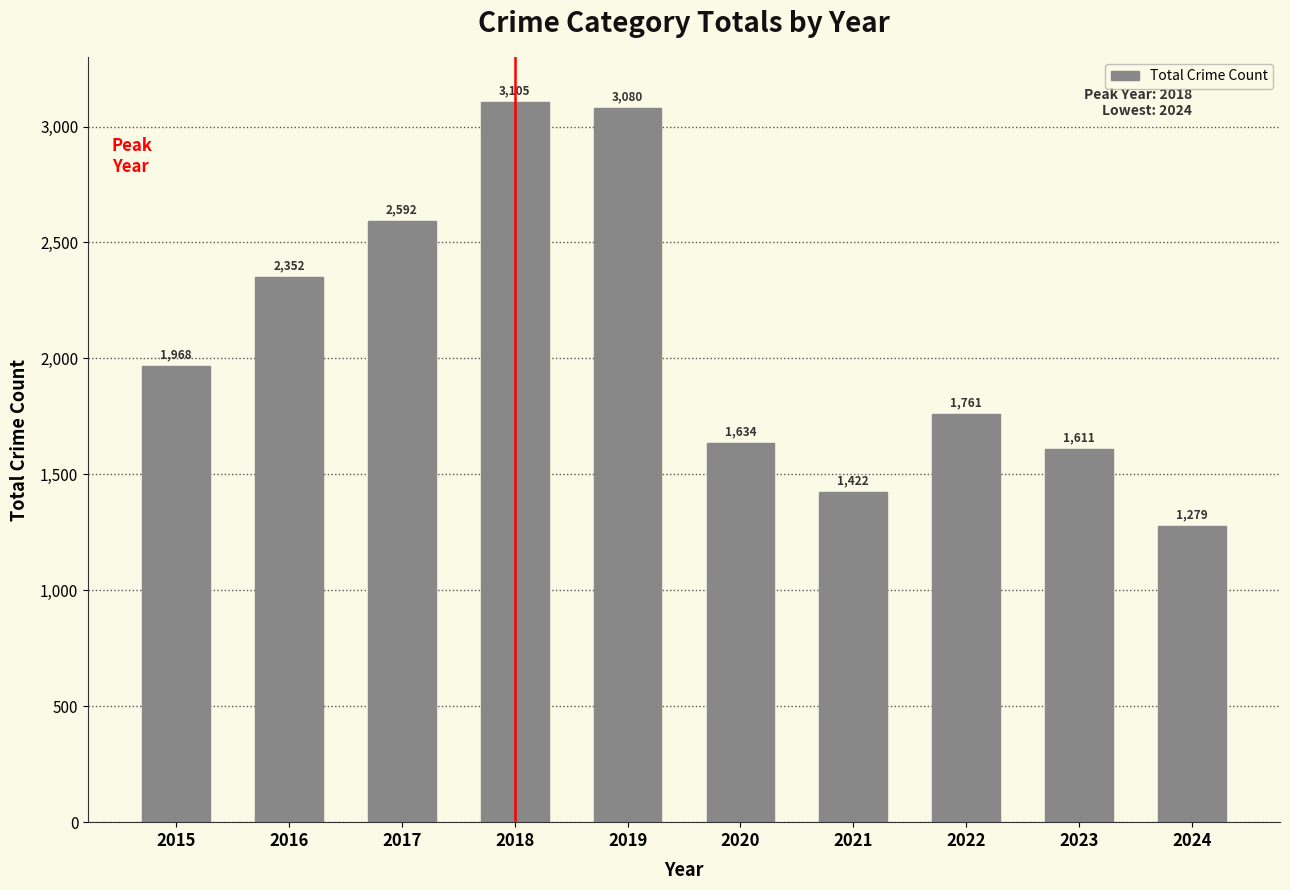

What is the average value?

2080